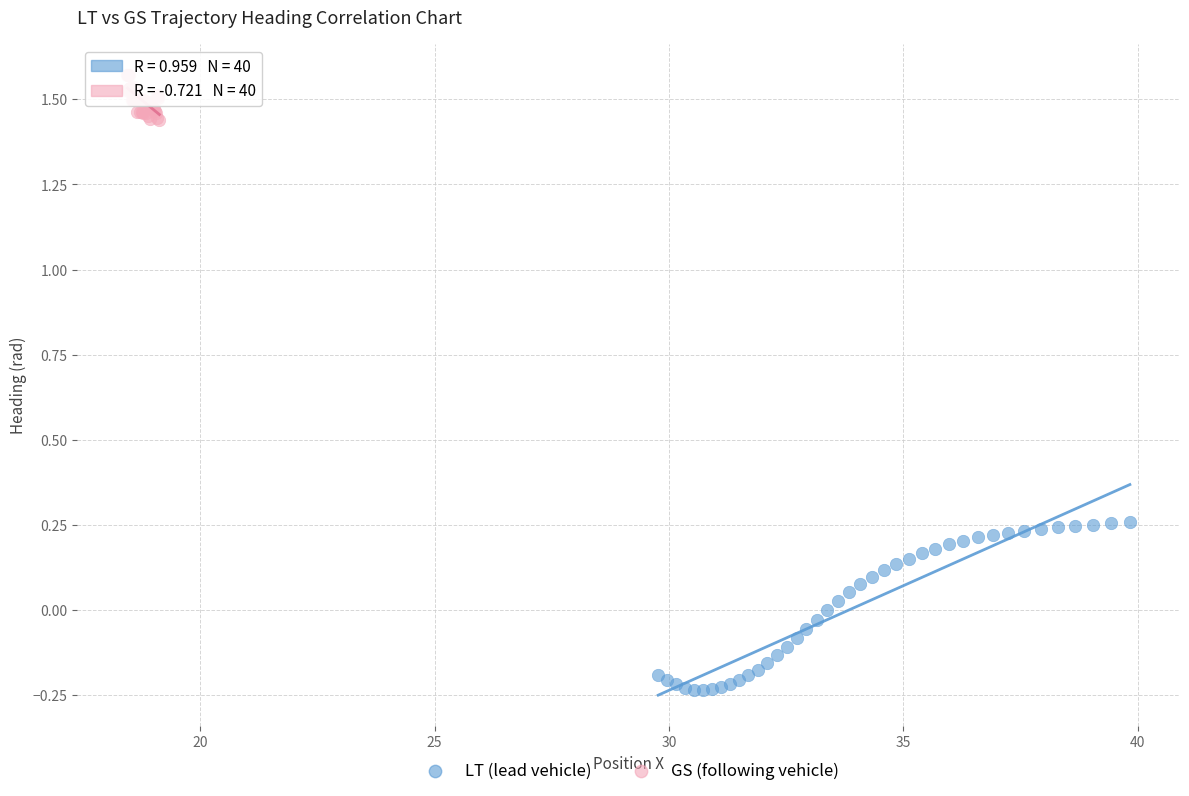

Which series reaches the minimum Y coordinate?

LT (lead vehicle)